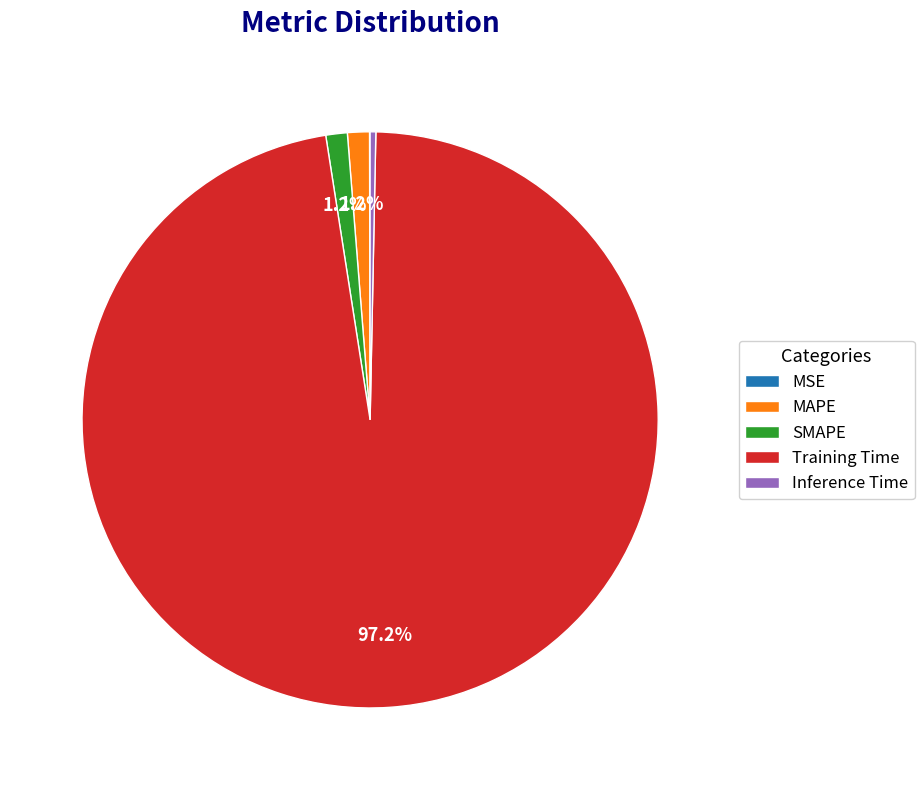

Is the sum of SMAPE and Inference Time greater than half?

No